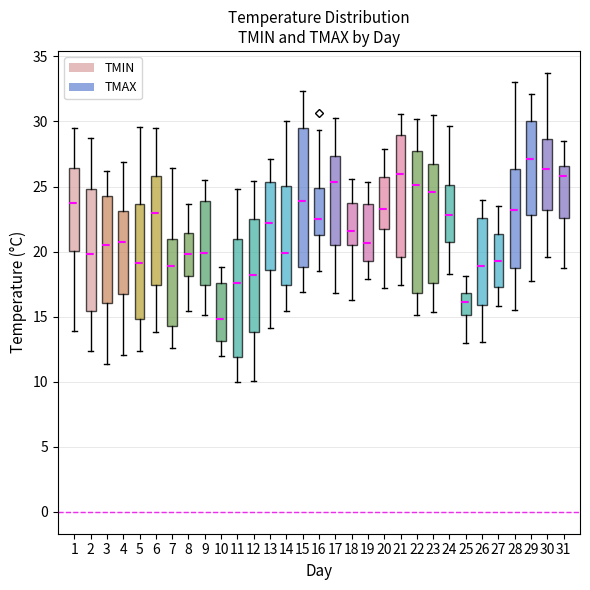

Reading left to right, transcribe this box plot: for each box, give where its median line is, the range the box spans, and where its two whiskers end, as read against the y-axis. The values are not printed on the chart, so give them approximately, as read against the axis.

1: median 23.5, box 20.0 to 26.5, whiskers 14.0 to 29.5
2: median 20.0, box 15.5 to 25.0, whiskers 12.5 to 28.5
3: median 20.5, box 16.0 to 24.0, whiskers 11.5 to 26.0
4: median 21.0, box 17.0 to 23.0, whiskers 12.0 to 27.0
5: median 19.0, box 15.0 to 23.5, whiskers 12.5 to 29.5
6: median 23.0, box 17.5 to 26.0, whiskers 14.0 to 29.5
7: median 19.0, box 14.5 to 21.0, whiskers 12.5 to 26.5
8: median 20.0, box 18.0 to 21.5, whiskers 15.5 to 23.5
9: median 20.0, box 17.5 to 24.0, whiskers 15.0 to 25.5
10: median 15.0, box 13.0 to 17.5, whiskers 12.0 to 19.0
11: median 17.5, box 12.0 to 21.0, whiskers 10.0 to 25.0
12: median 18.0, box 14.0 to 22.5, whiskers 10.0 to 25.5
13: median 22.0, box 18.5 to 25.5, whiskers 14.0 to 27.0
14: median 20.0, box 17.5 to 25.0, whiskers 15.5 to 30.0
15: median 24.0, box 19.0 to 29.5, whiskers 17.0 to 32.5
16: median 22.5, box 21.5 to 25.0, whiskers 18.5 to 29.5
17: median 25.5, box 20.5 to 27.5, whiskers 17.0 to 30.5
18: median 21.5, box 20.5 to 23.5, whiskers 16.5 to 25.5
19: median 20.5, box 19.5 to 23.5, whiskers 18.0 to 25.5
20: median 23.5, box 21.5 to 25.5, whiskers 17.0 to 28.0
21: median 26.0, box 19.5 to 29.0, whiskers 17.5 to 30.5
22: median 25.0, box 17.0 to 28.0, whiskers 15.0 to 30.0
23: median 24.5, box 17.5 to 27.0, whiskers 15.5 to 30.5
24: median 23.0, box 20.5 to 25.0, whiskers 18.5 to 29.5
25: median 16.0, box 15.0 to 17.0, whiskers 13.0 to 18.0
26: median 19.0, box 16.0 to 22.5, whiskers 13.0 to 24.0
27: median 19.5, box 17.5 to 21.5, whiskers 16.0 to 23.5
28: median 23.0, box 18.5 to 26.5, whiskers 15.5 to 33.0
29: median 27.0, box 23.0 to 30.0, whiskers 17.5 to 32.0
30: median 26.5, box 23.0 to 28.5, whiskers 19.5 to 33.5
31: median 26.0, box 22.5 to 26.5, whiskers 18.5 to 28.5